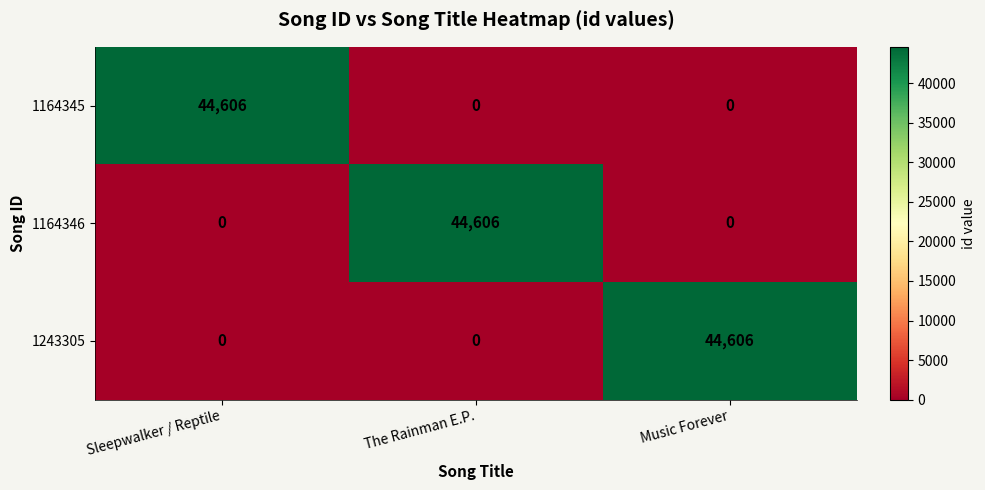

What is the difference between the 1164345 values at Music Forever and Sleepwalker / Reptile?

44606